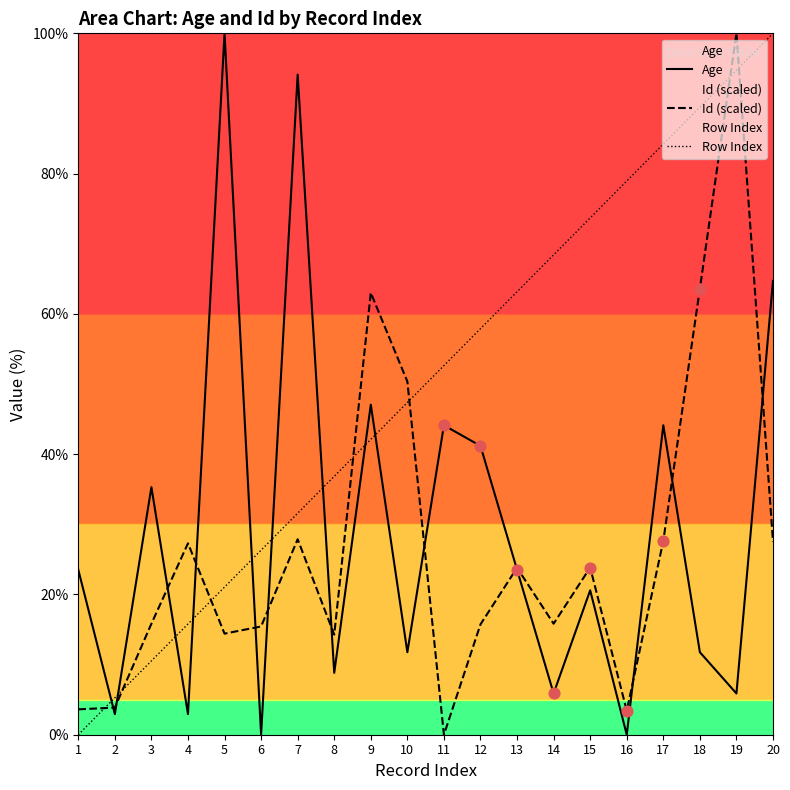

Which series contains the highest Y value?

Id (scaled)